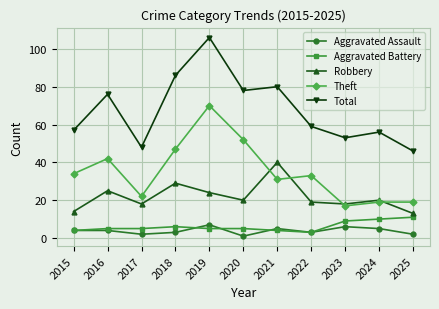

What is the difference between the Aggravated Assault values at 2019 and 2023?

1